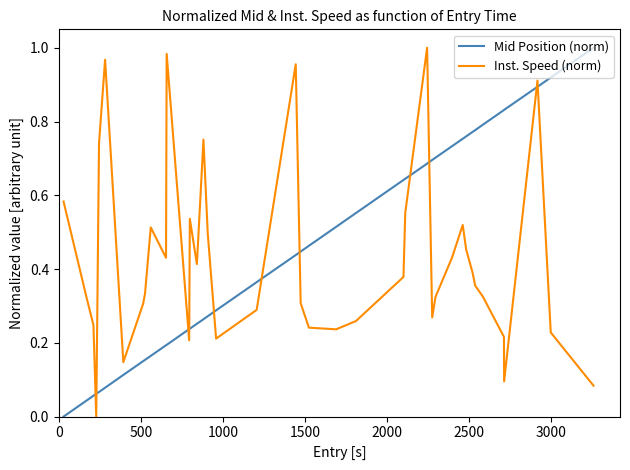

True or false: Mid Position (norm) and Inst. Speed (norm) intersect in this chart.

True